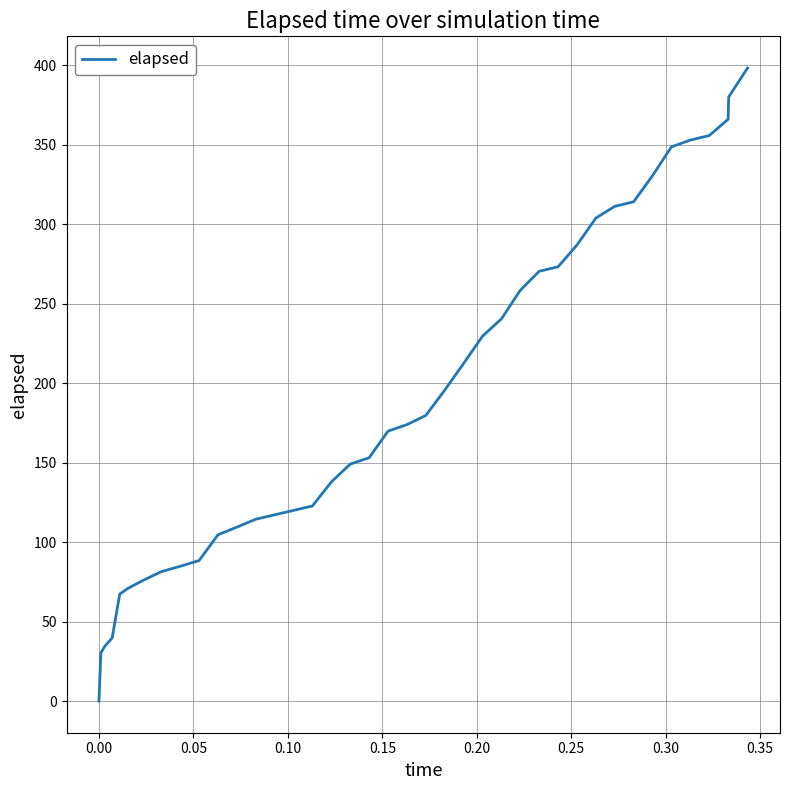

What is the difference between the maximum and minimum values?

398.1